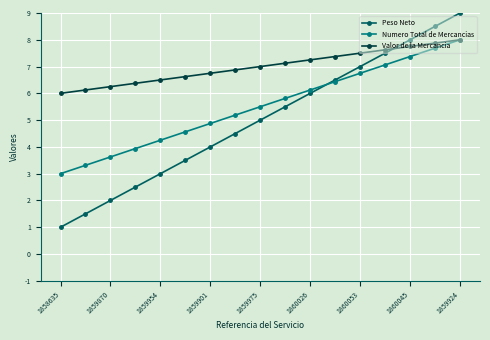

After their last crossing, which series has the higher values: Peso Neto or Numero Total de Mercancias?

Peso Neto